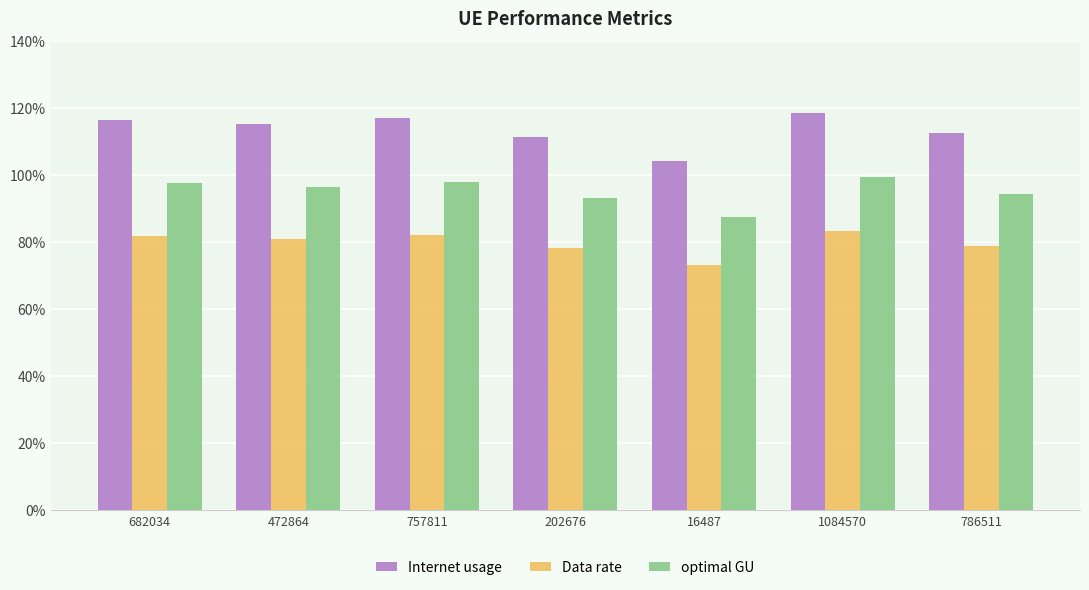

How many series are shown in this chart?

3